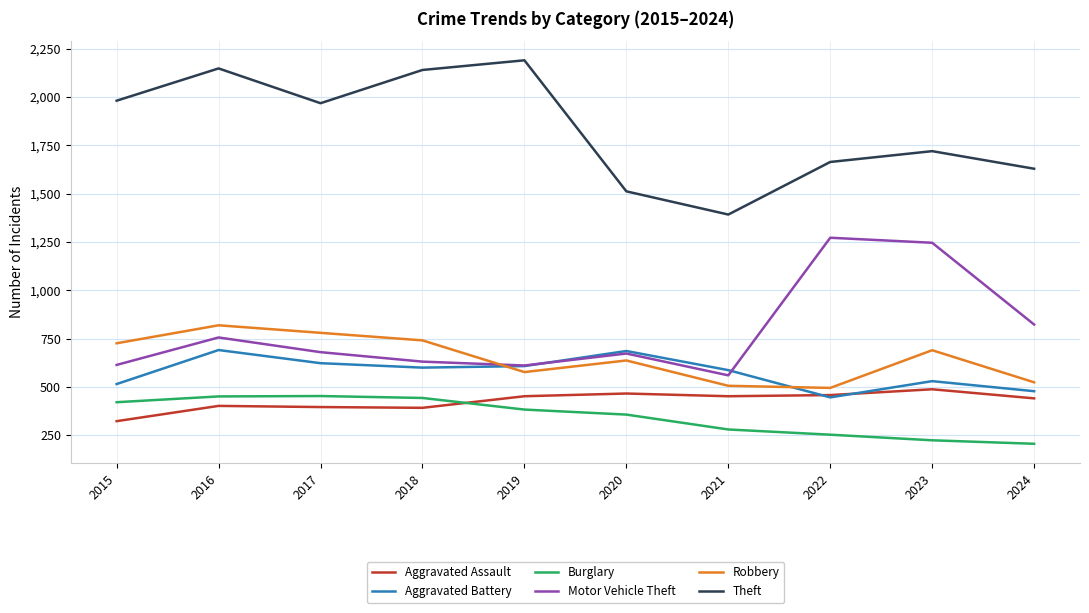

Count the number of data series in this chart.

6